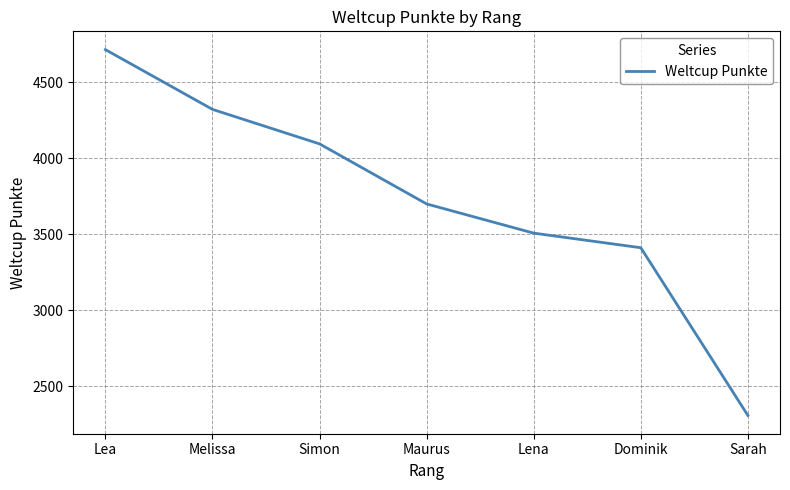

How many lines are shown in the chart?

1